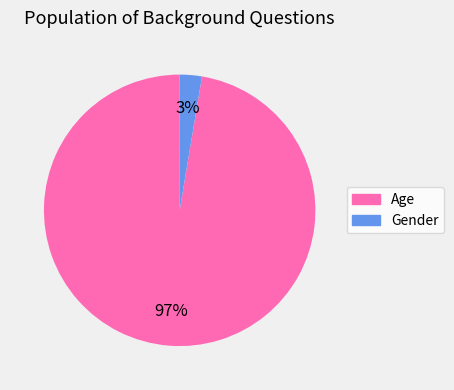

Do Gender and Age together represent more than half of the pie?

Yes